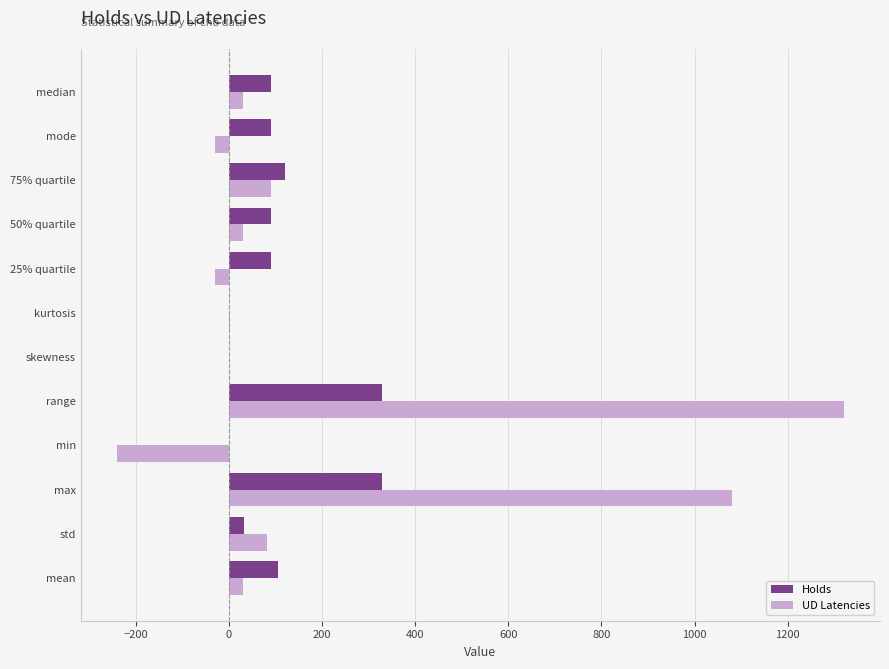

Which series has the largest total across all categories?

UD Latencies